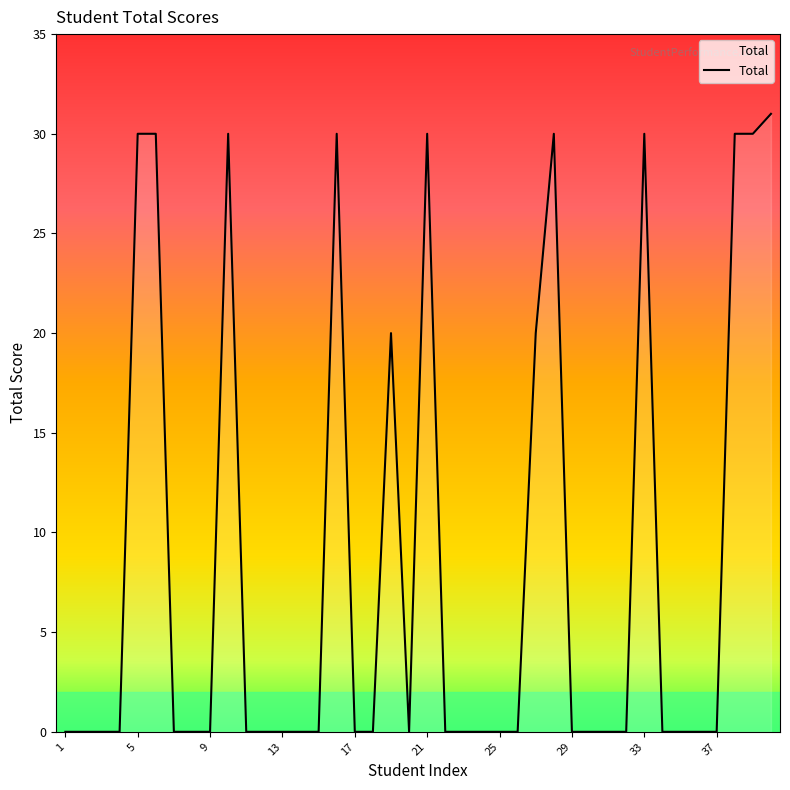

What is the difference between the maximum and second lowest values?

31